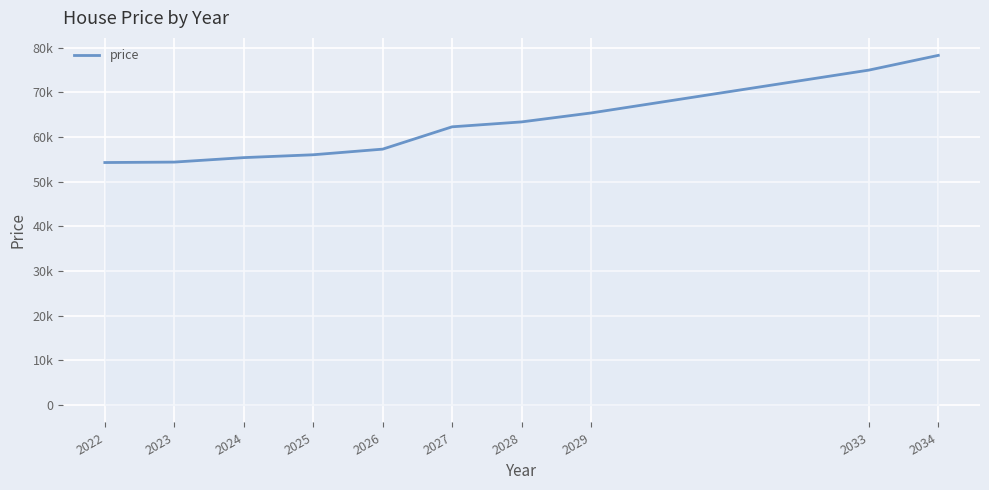

Does the chart display data point markers on the line(s)?

No